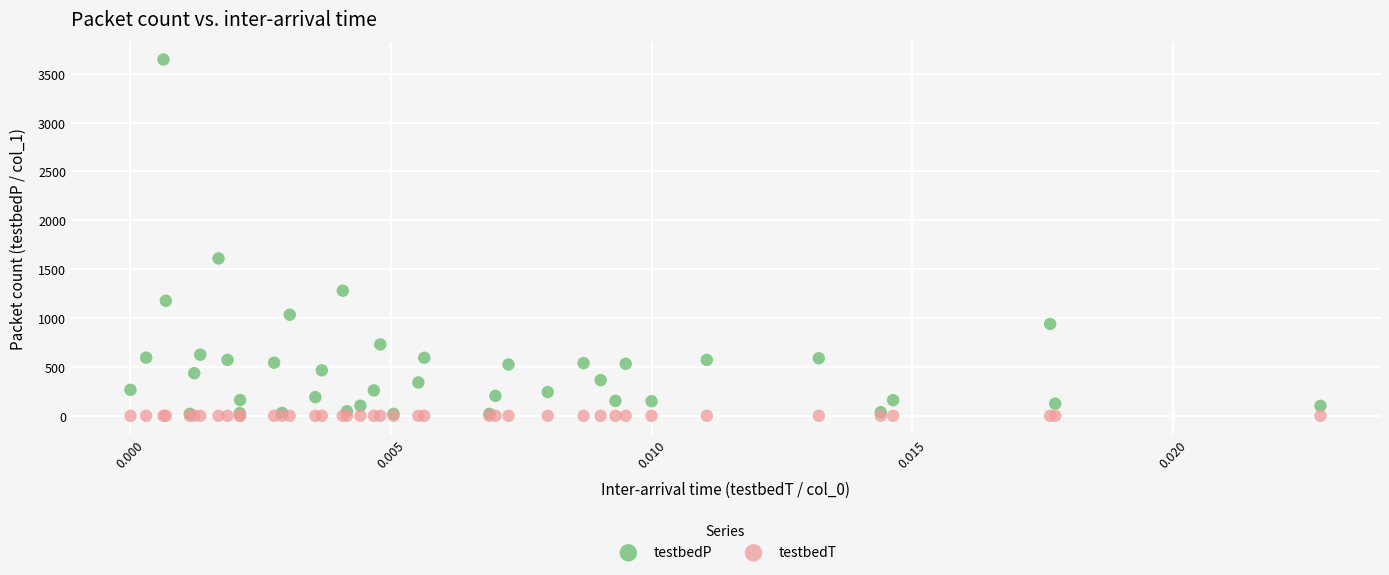

Across all series, what Y value is closest to 1822?

1610